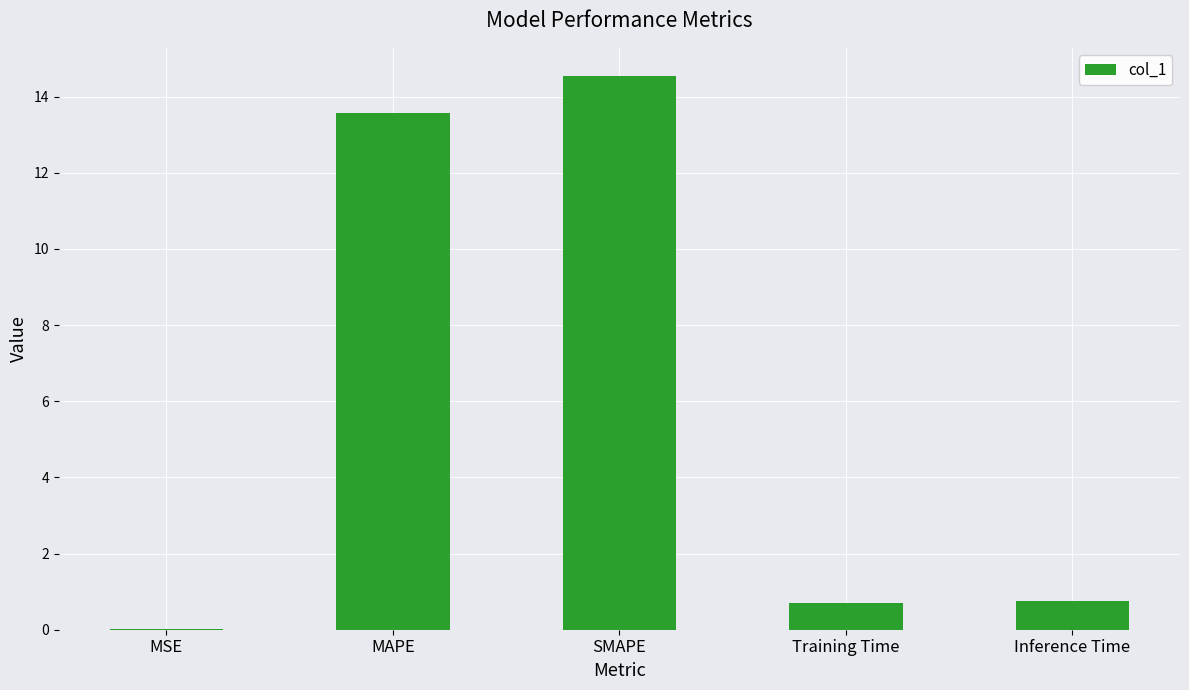

The value at MAPE is 19.6. True or false?

False